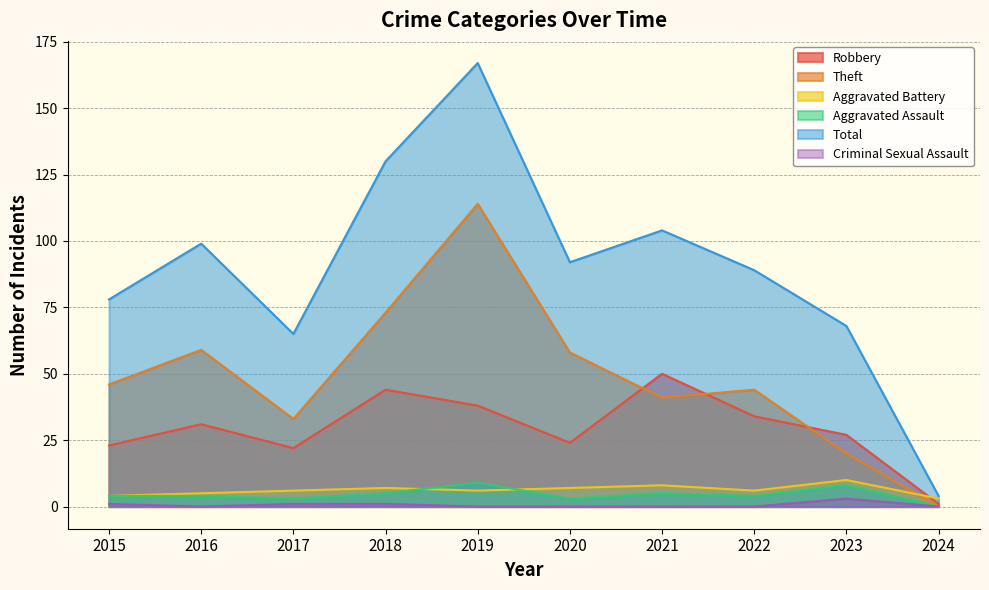

How many data points in Theft are above 46?

4